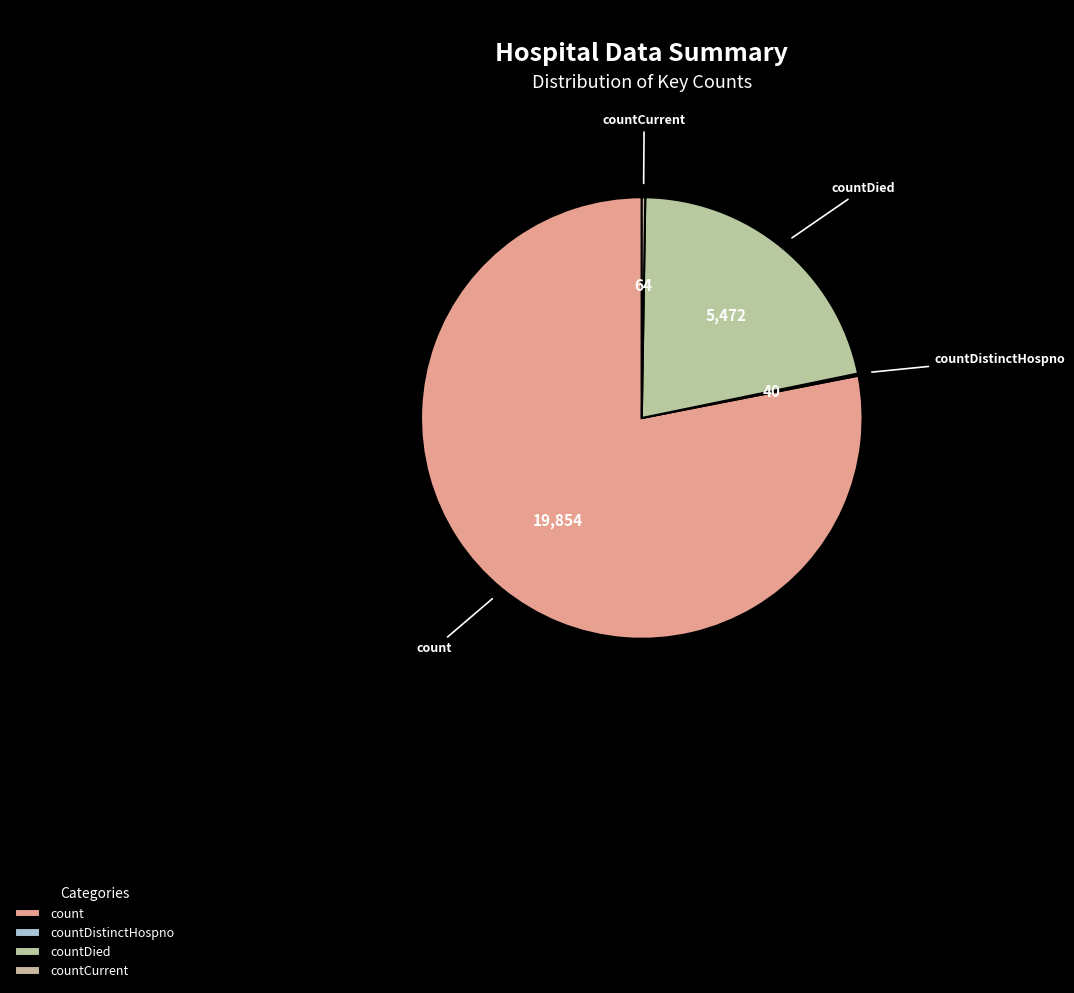

Which slice represents more than half of the pie?

count